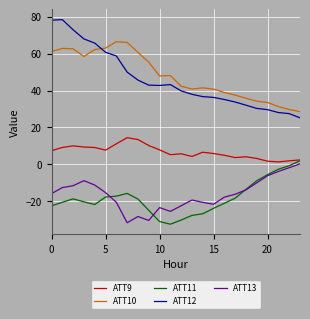

Which series has the largest total across all categories?

ATT10